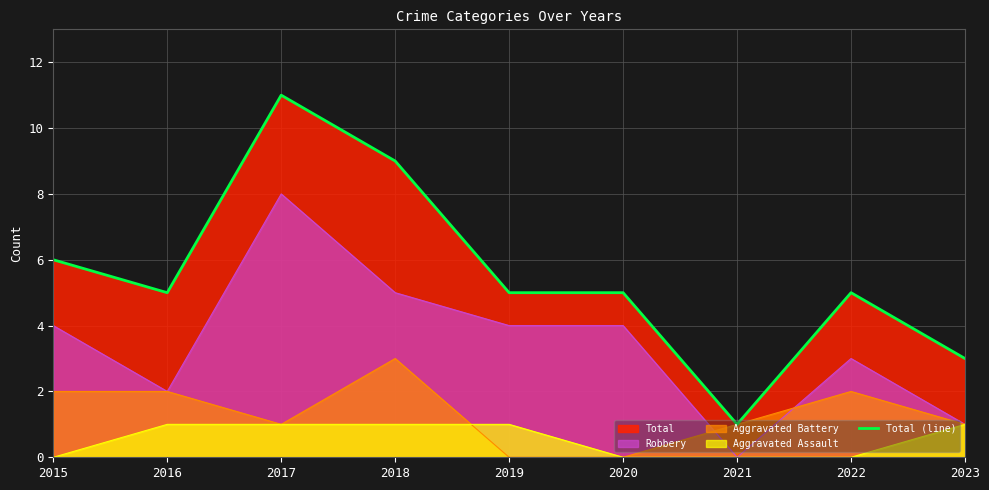

Does the chart display data point markers on the line(s)?

No